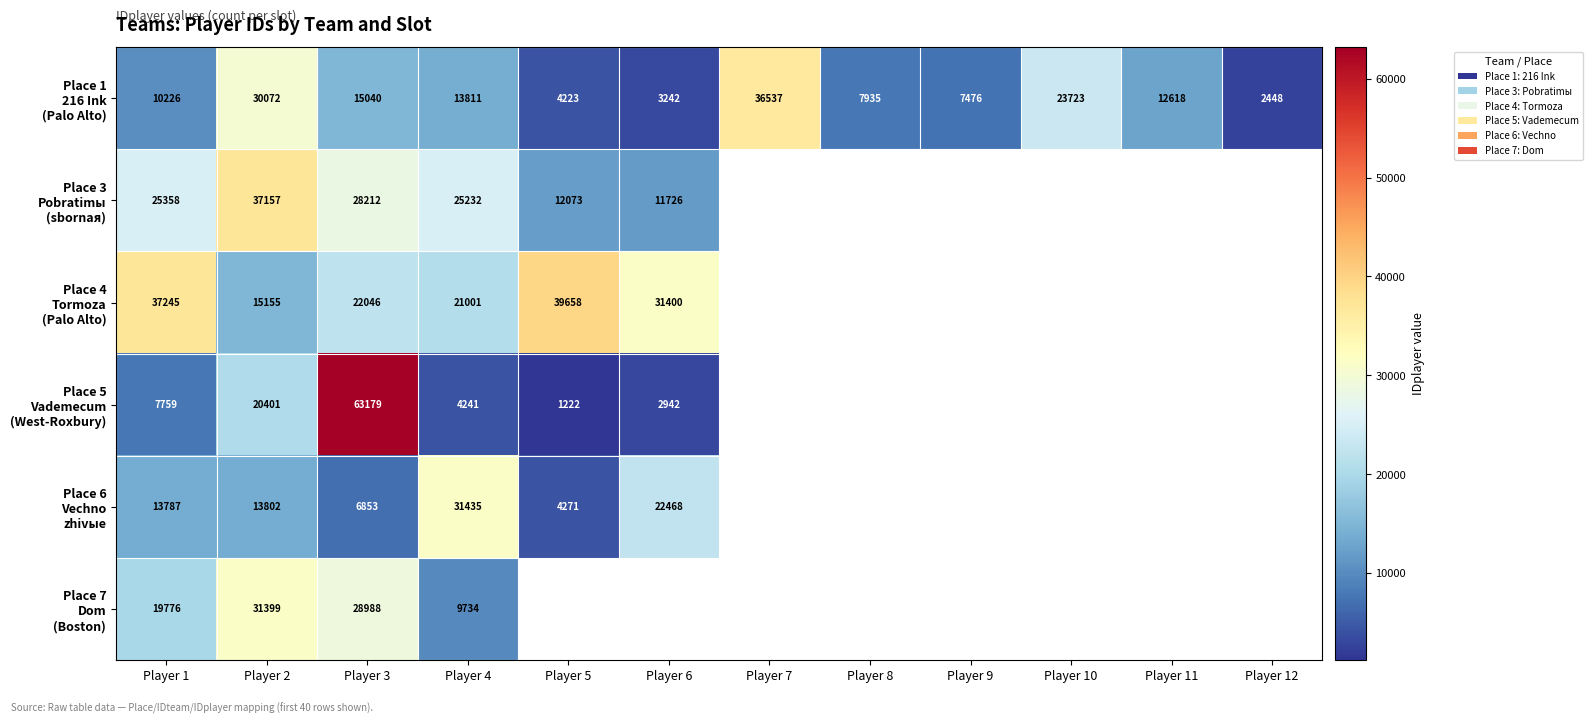

How many values in Place 6 Vechno zhivыe are above zero?

6